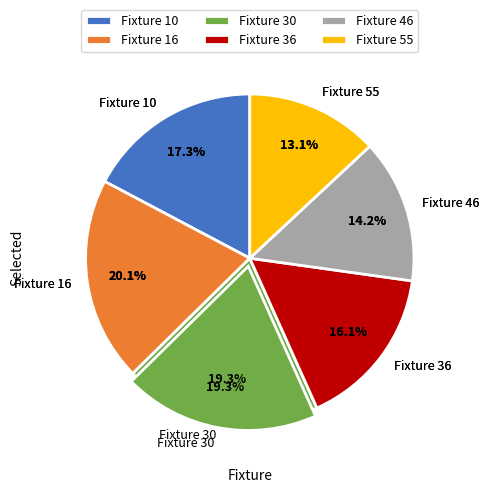

How many segments does this pie chart have?

6